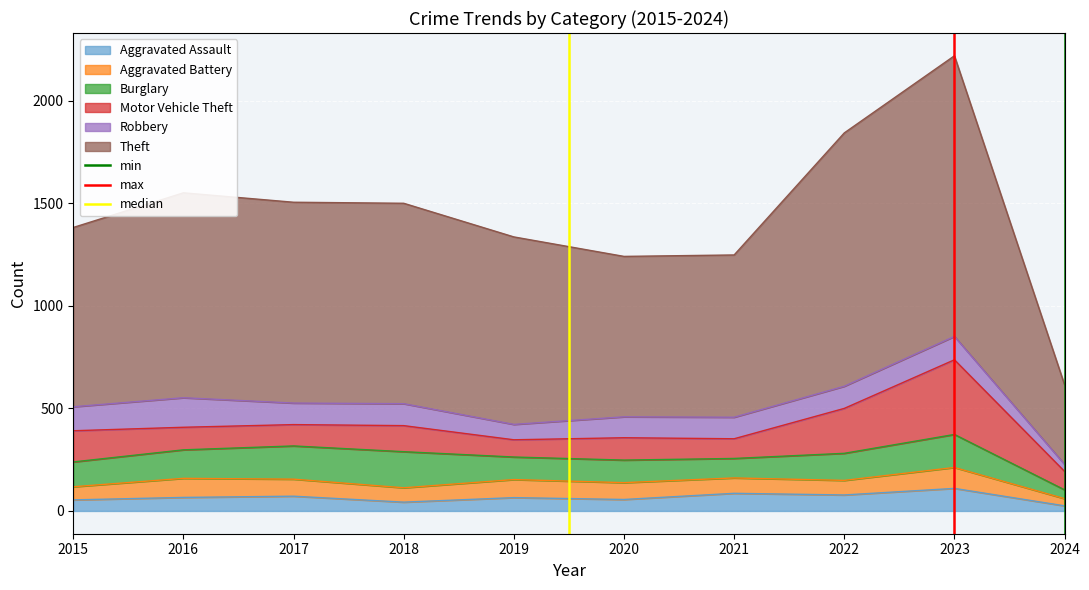

The value of Aggravated Assault at 2022 is 78. True or false?

True